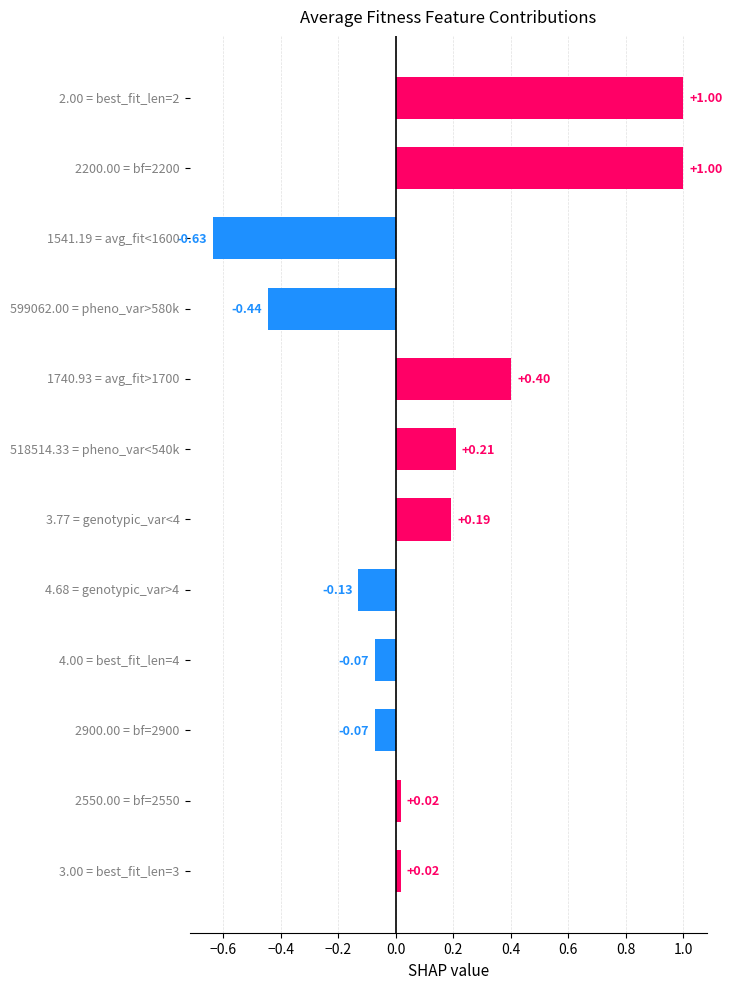

What is the difference between the second highest and second lowest values?

1.4